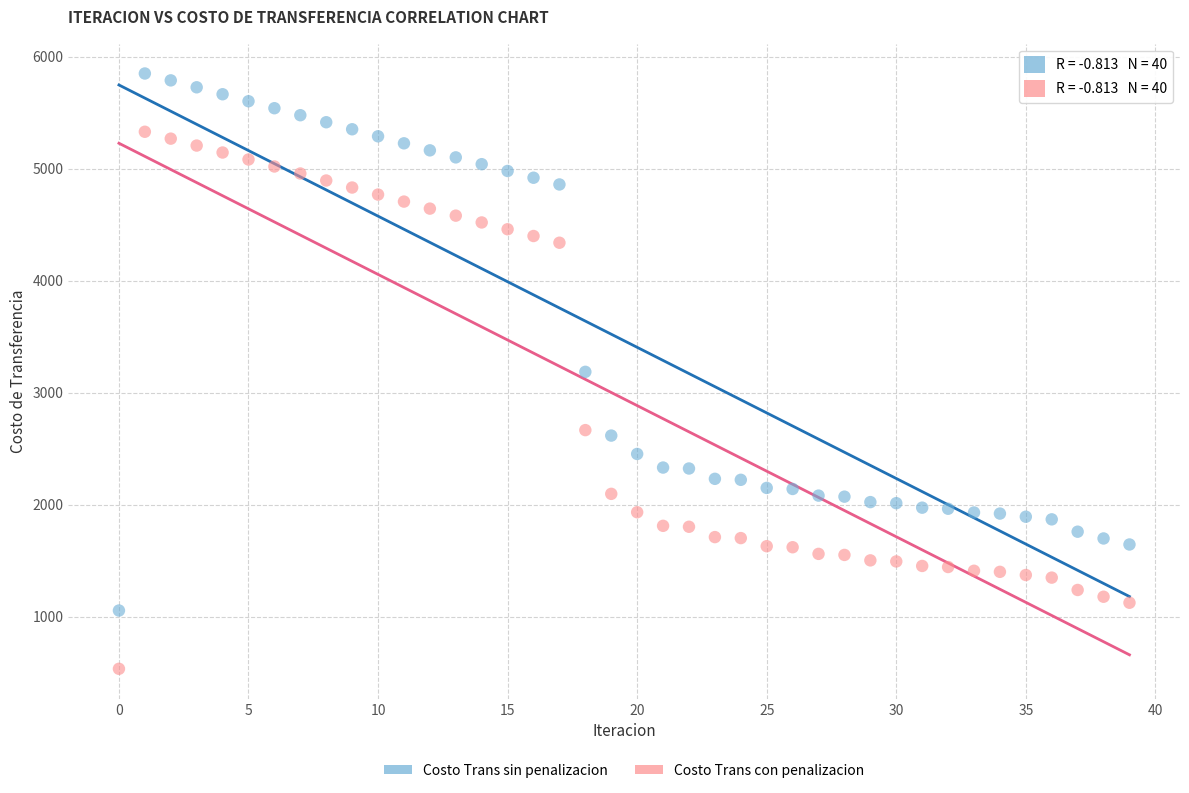

What are all the series names shown in the legend?

Costo Trans sin penalizacion, Costo Trans con penalizacion